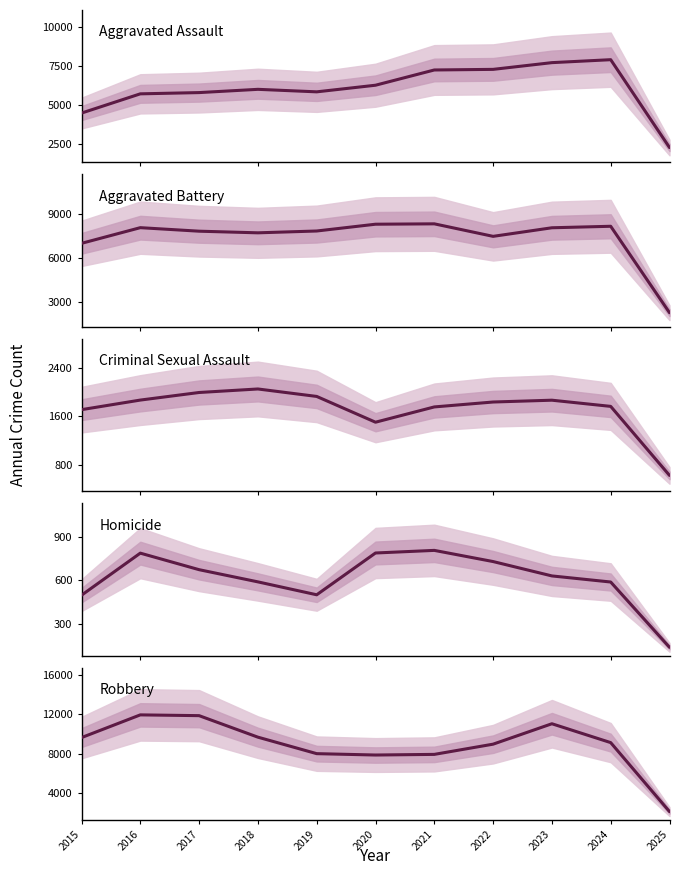

After their last crossing, which series has the higher values: Aggravated Assault or Robbery?

Aggravated Assault